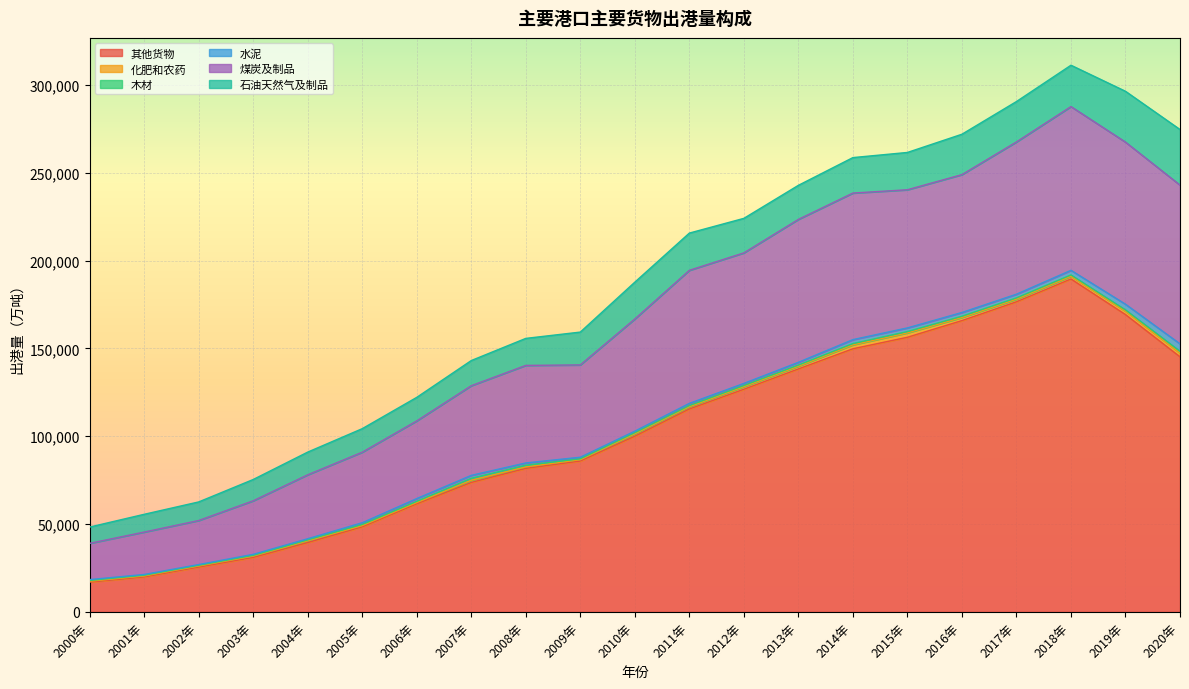

True or false: 水泥 has more than 0 points higher than both neighbors.

True